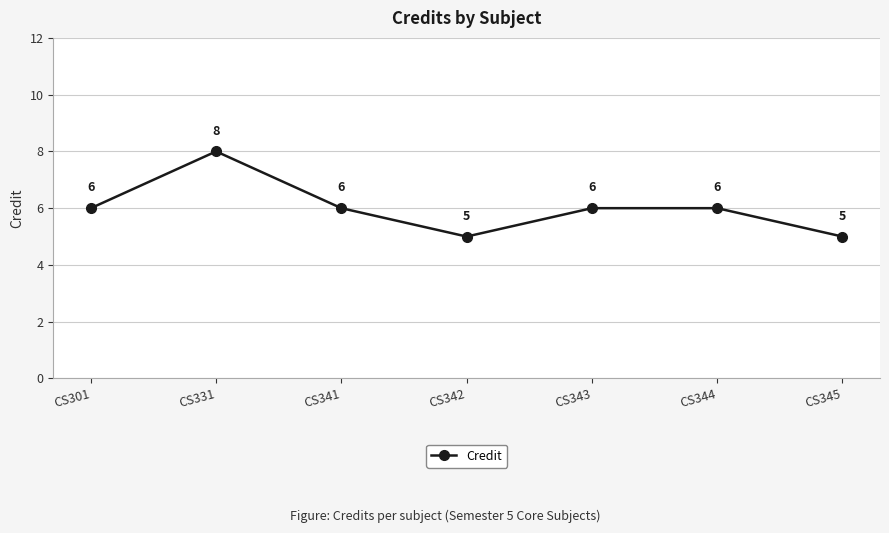

Which has a higher value, CS341 or CS345?

CS341